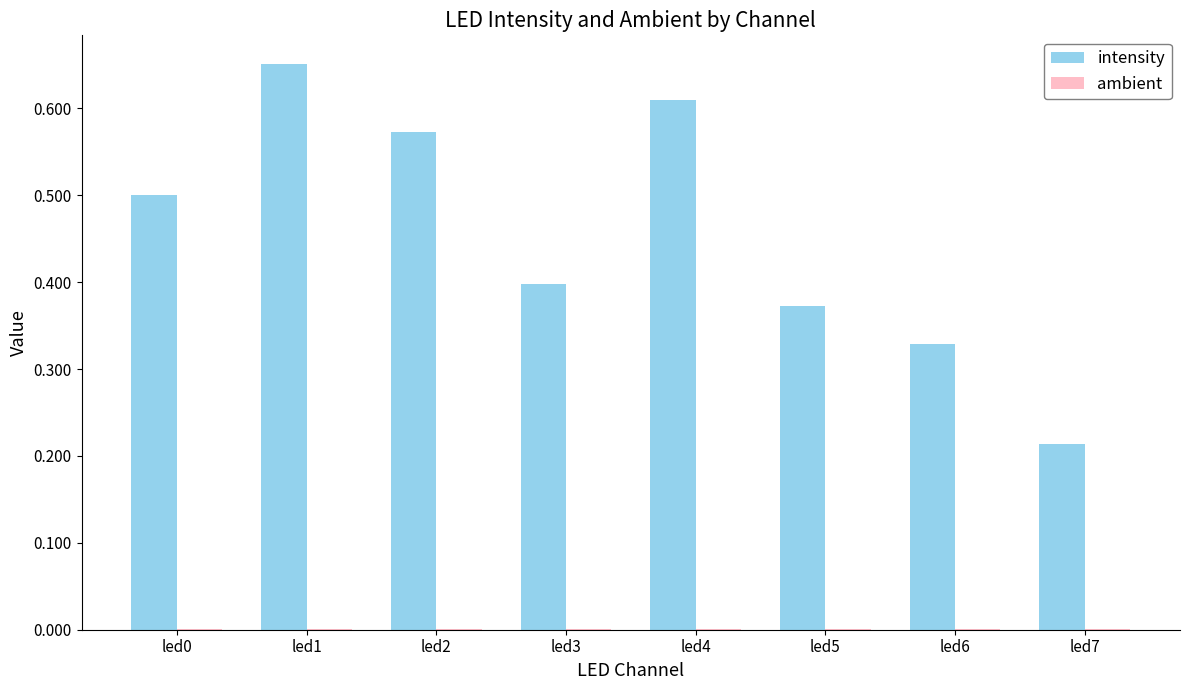

Which label corresponds to the largest value in the chart?

led1